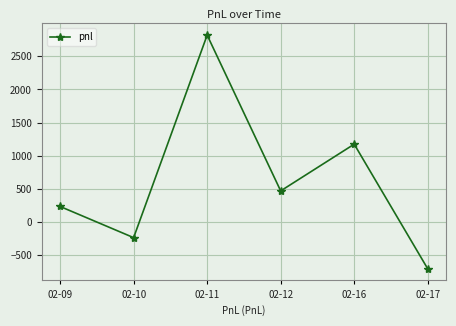

How many data points are less than 470?

3